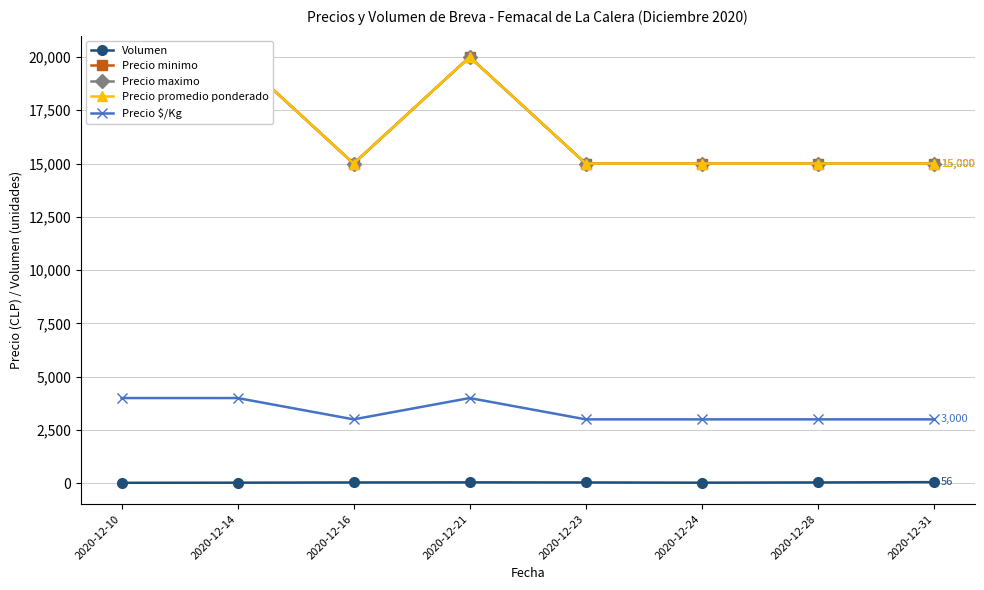

At which category is the sum across all series the highest?

2020-12-21